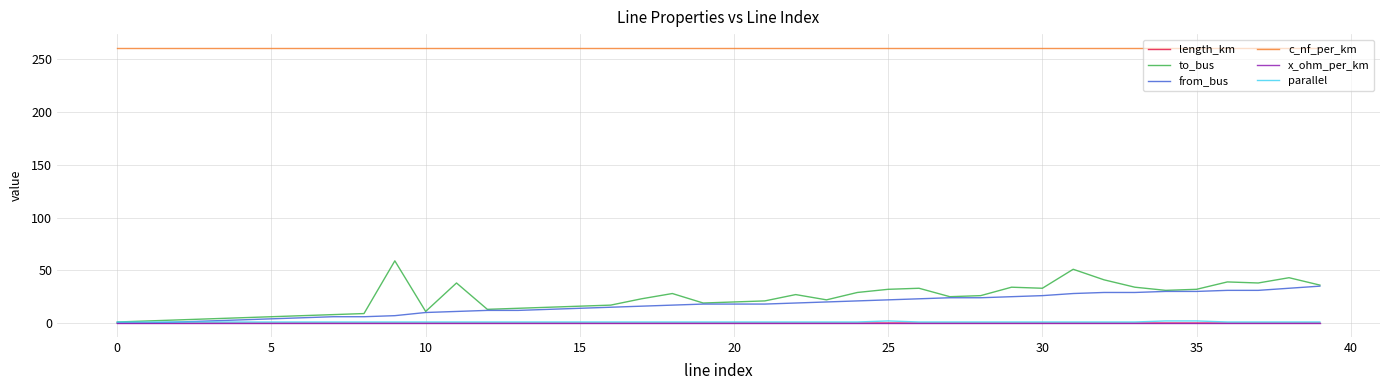

What is the maximum value shown in the chart?

261.0